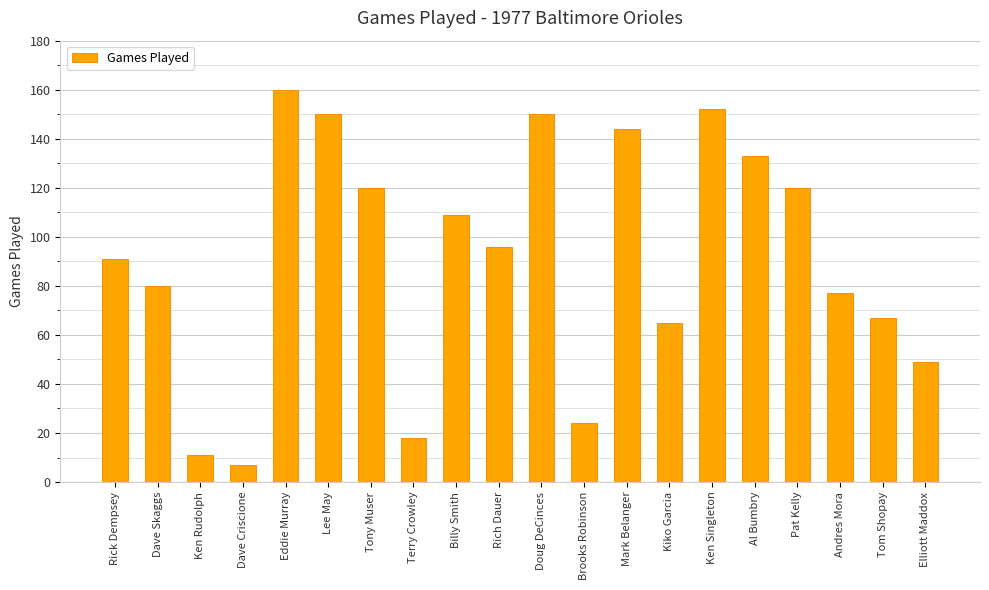

What is the ratio of the value at Ken Singleton to the value at Kiko Garcia?

2.3